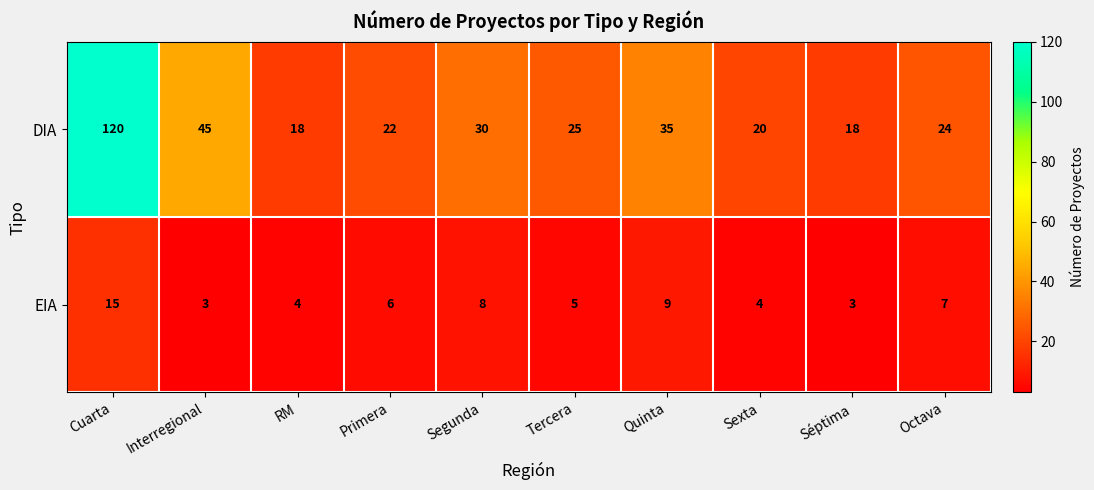

Reading right to left, list all the values displayed in this chart.

DIA: Octava=24	Séptima=18	Sexta=20	Quinta=35	Tercera=25	Segunda=30	Primera=22	RM=18	Interregional=45	Cuarta=120
EIA: Octava=7	Séptima=3	Sexta=4	Quinta=9	Tercera=5	Segunda=8	Primera=6	RM=4	Interregional=3	Cuarta=15